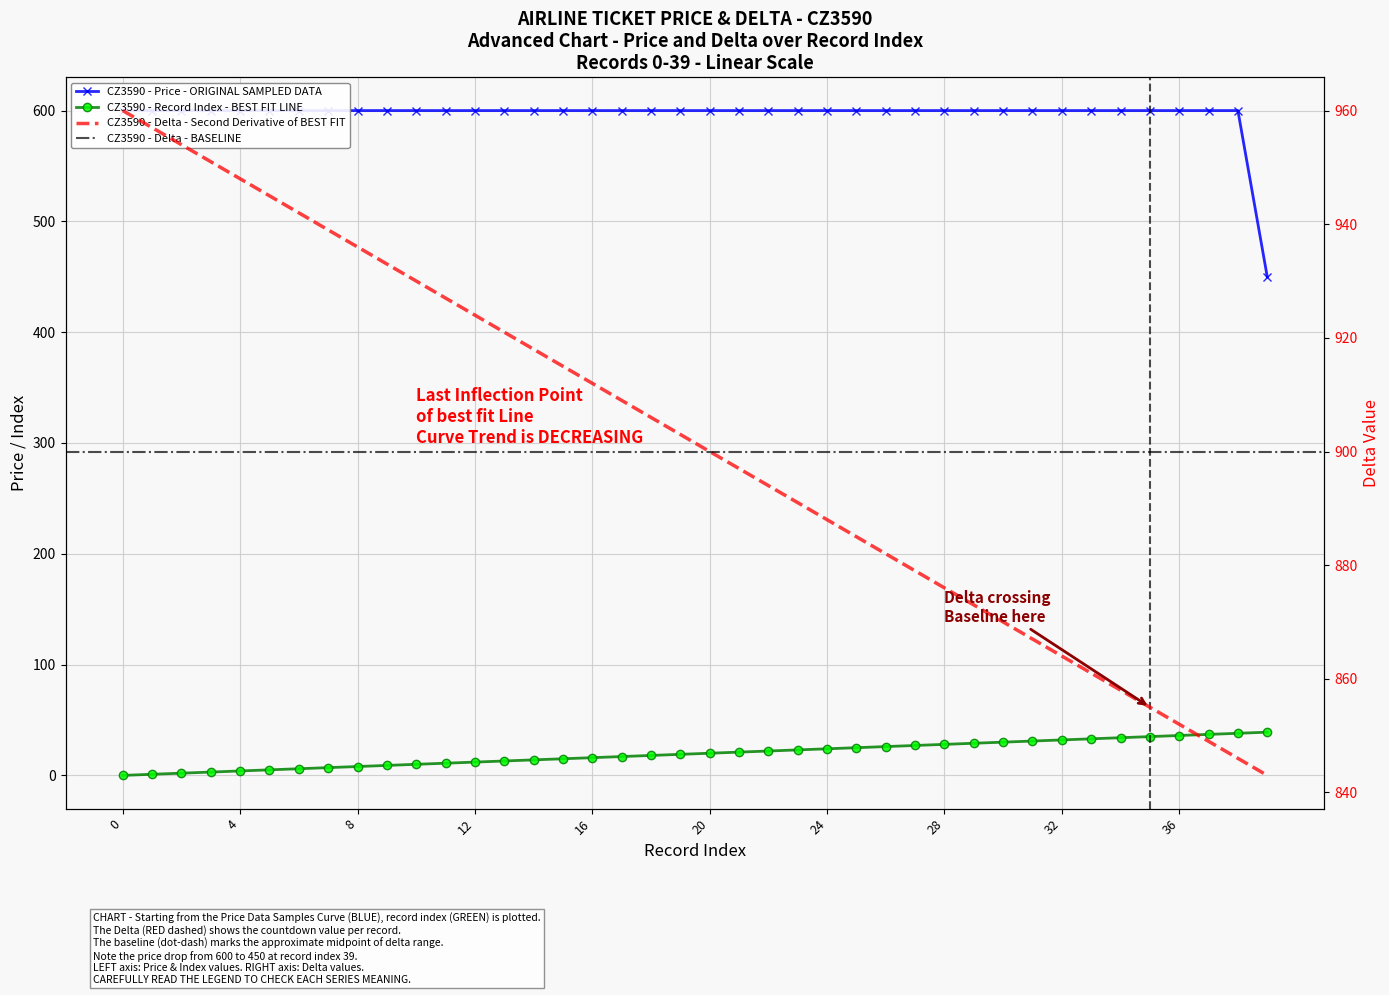

True or false: price and col_0 cross at least once.

False